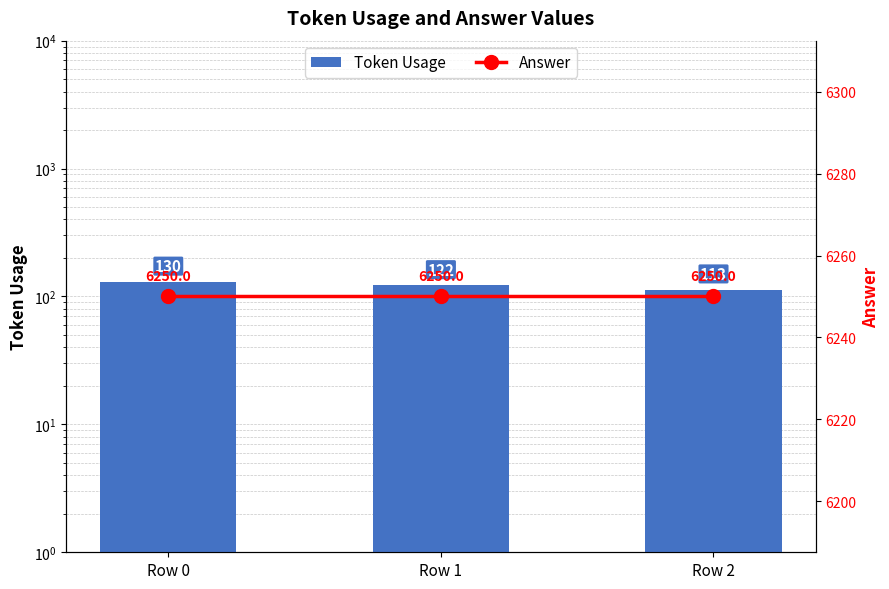

Rank the categories by Answer value from lowest to highest.

Row 0, Row 1, Row 2